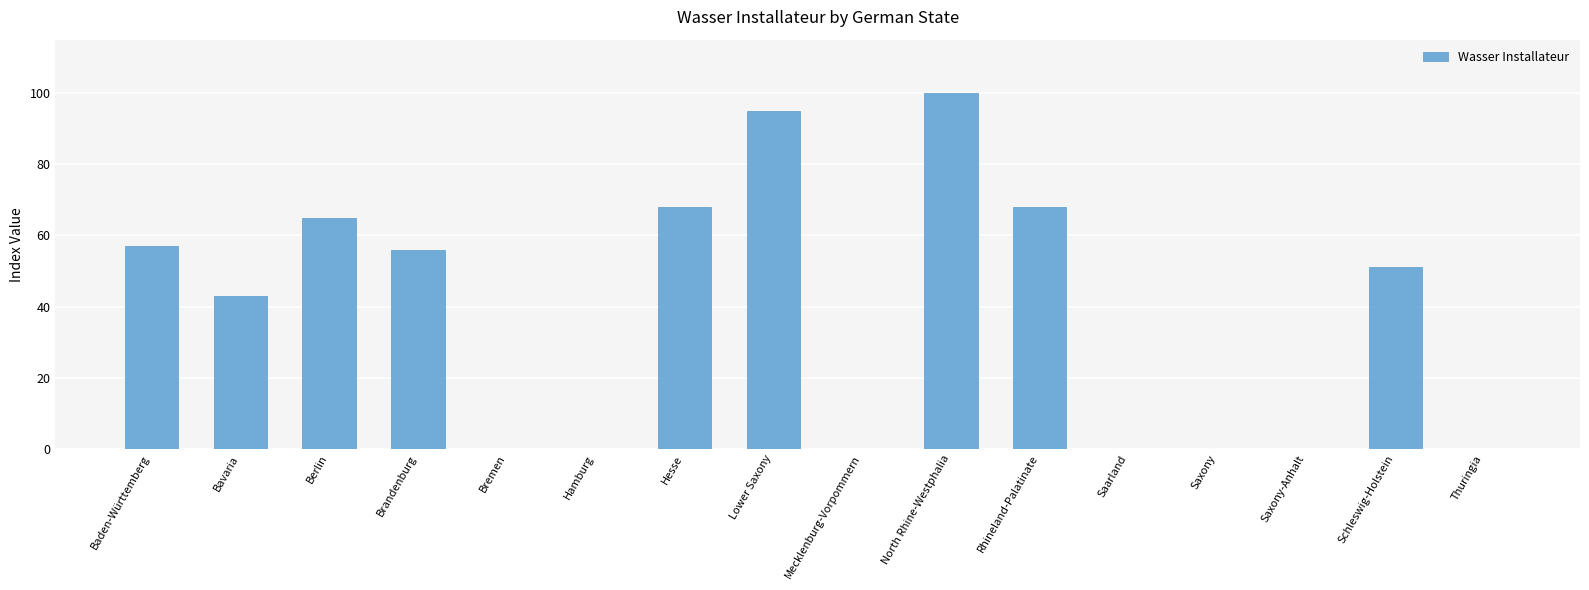

Reading left to right, list all the values displayed in this chart.

57	43	65	56	0	0	68	95	0	100	68	0	0	0	51	0